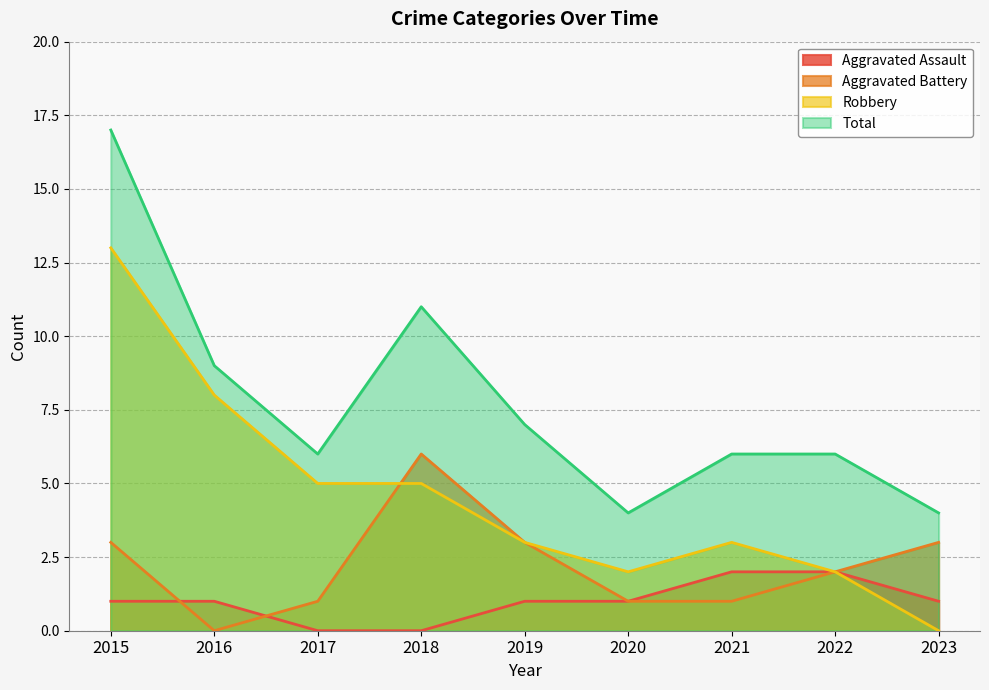

True or false: Total has a value of 8 at 2015.

False